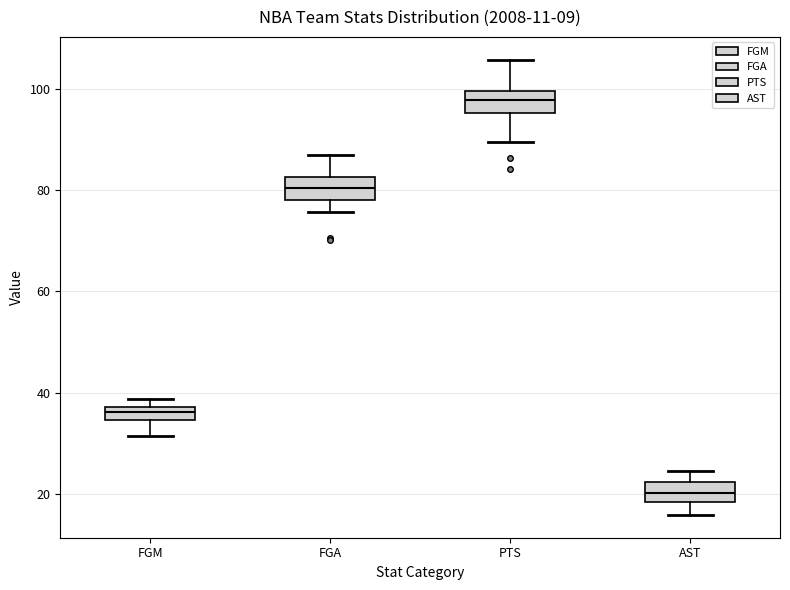

Where does the lower whisker of the box for AST end on the y-axis? The values are not printed on the chart, so give them approximately, as read against the axis.

16